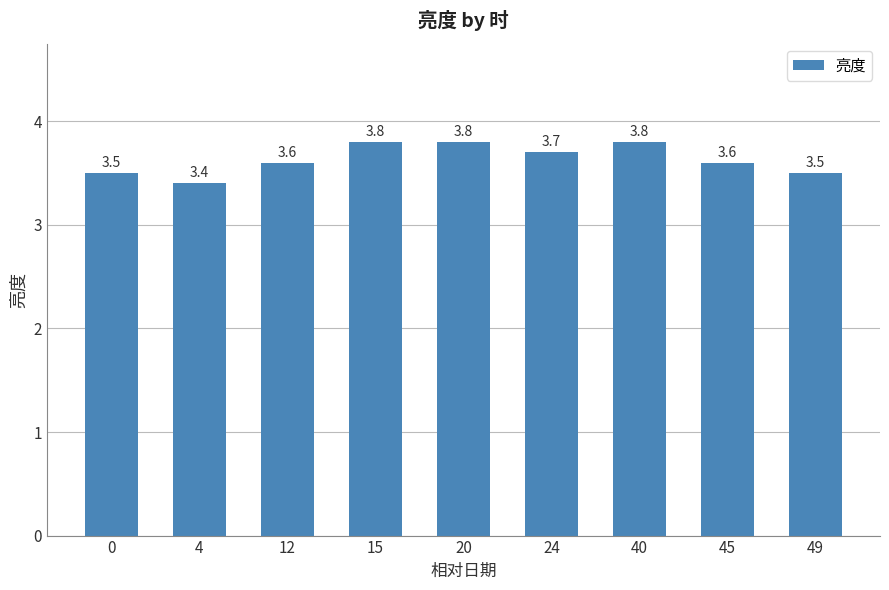

True or false: the data shows 3.8 at 20.

True